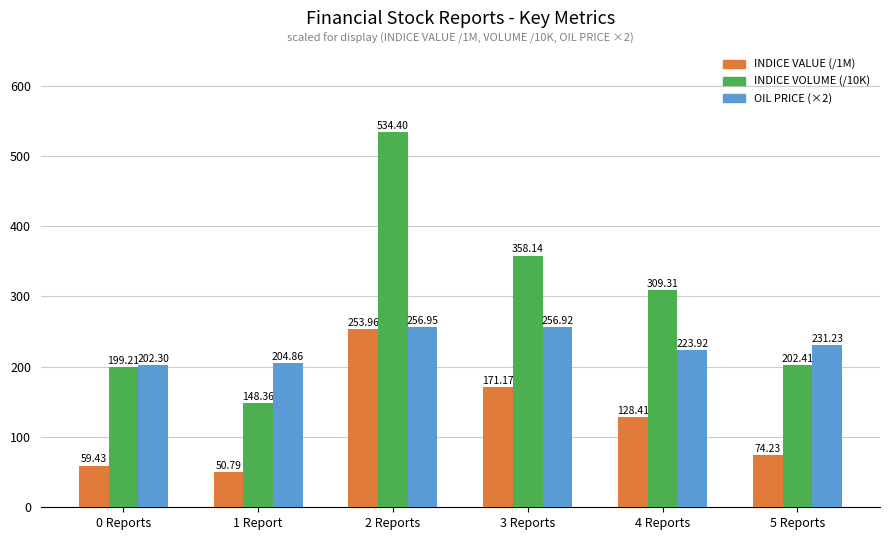

At which category is the sum across all series the highest?

2 Reports